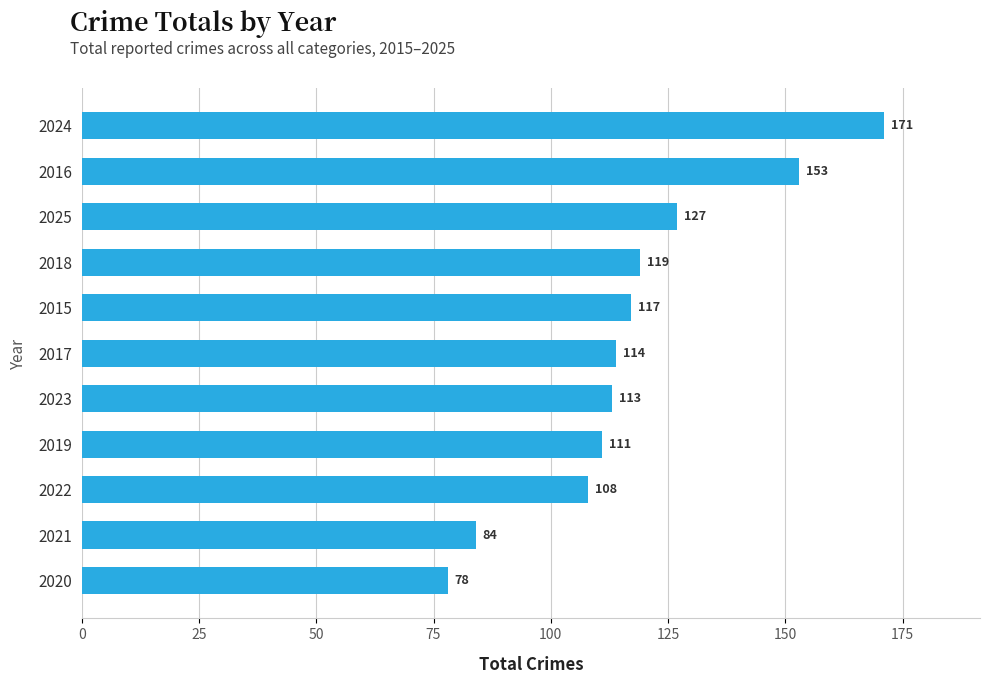

What is the ratio of the value at 2025 to the value at 2017?

1.1